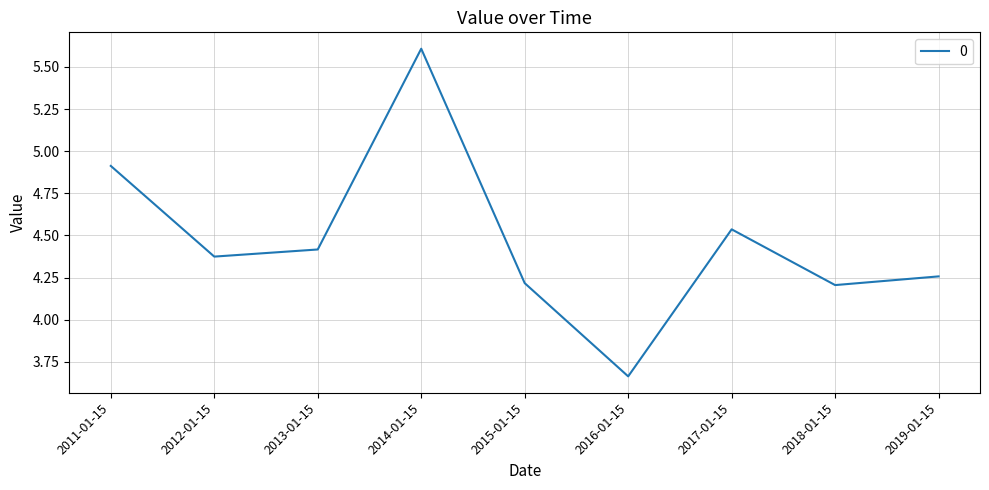

What is the maximum value shown in the chart?

5.6